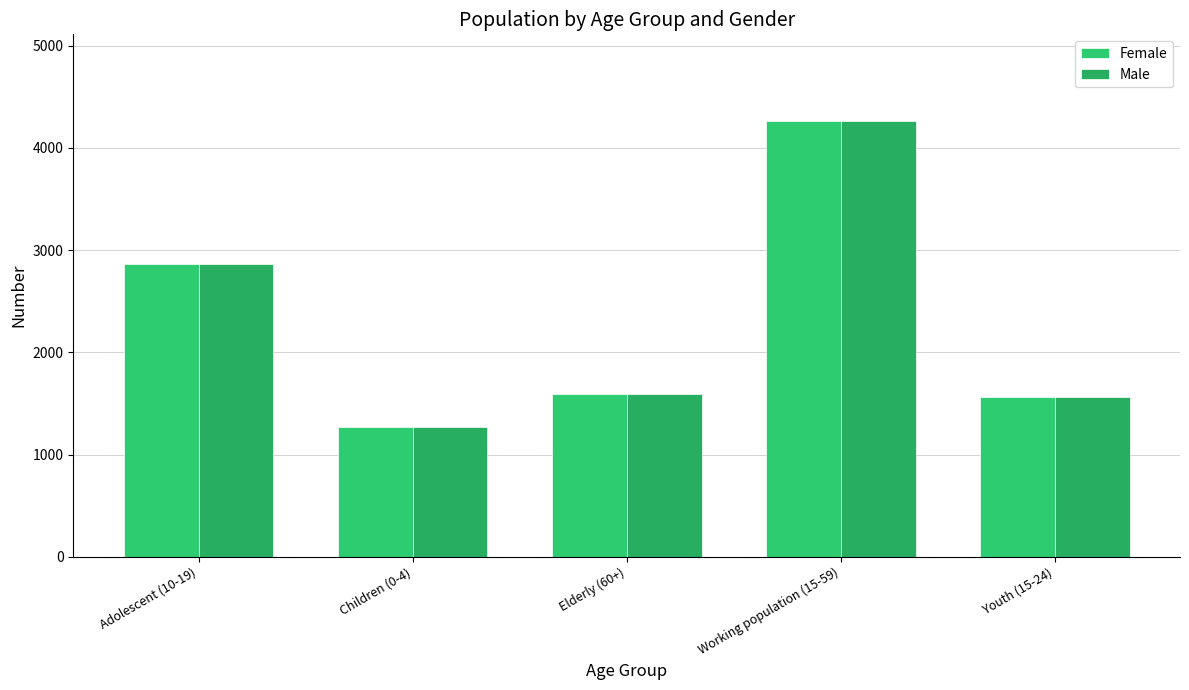

At which label does Male reach its peak?

Working population (15-59)